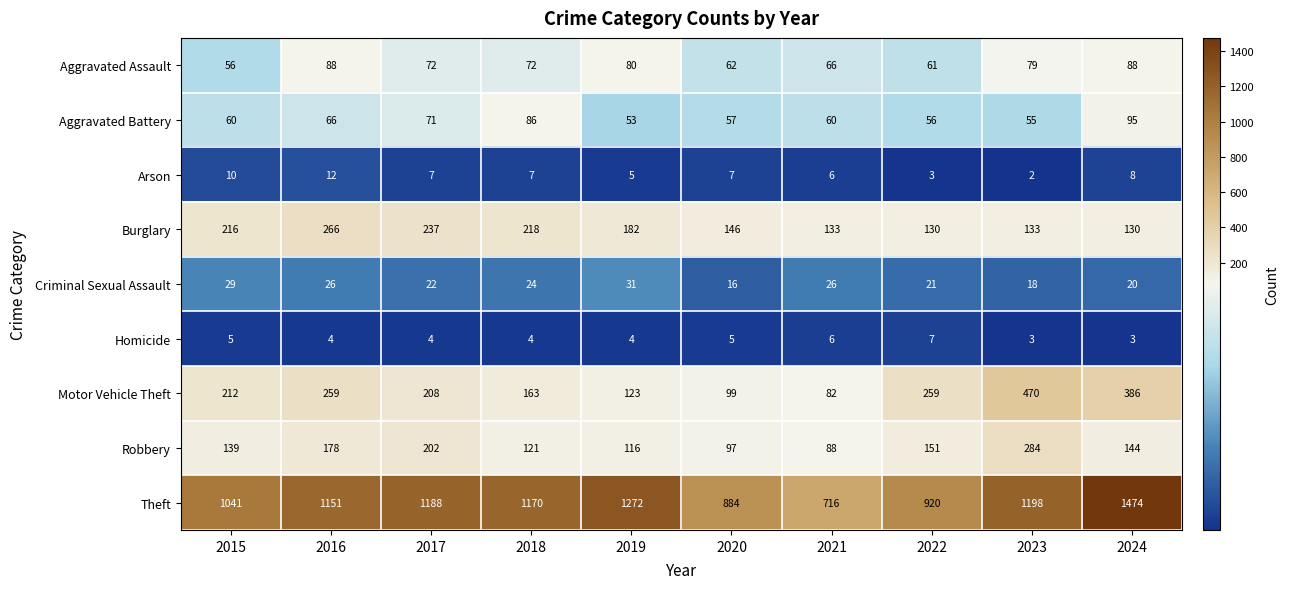

What is the total value across all series at 2024?

2348